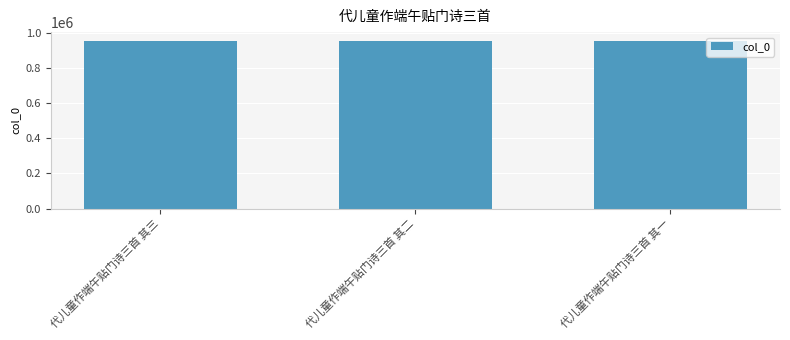

What value does the data have at 代儿童作端午贴门诗三首 其一?

955662